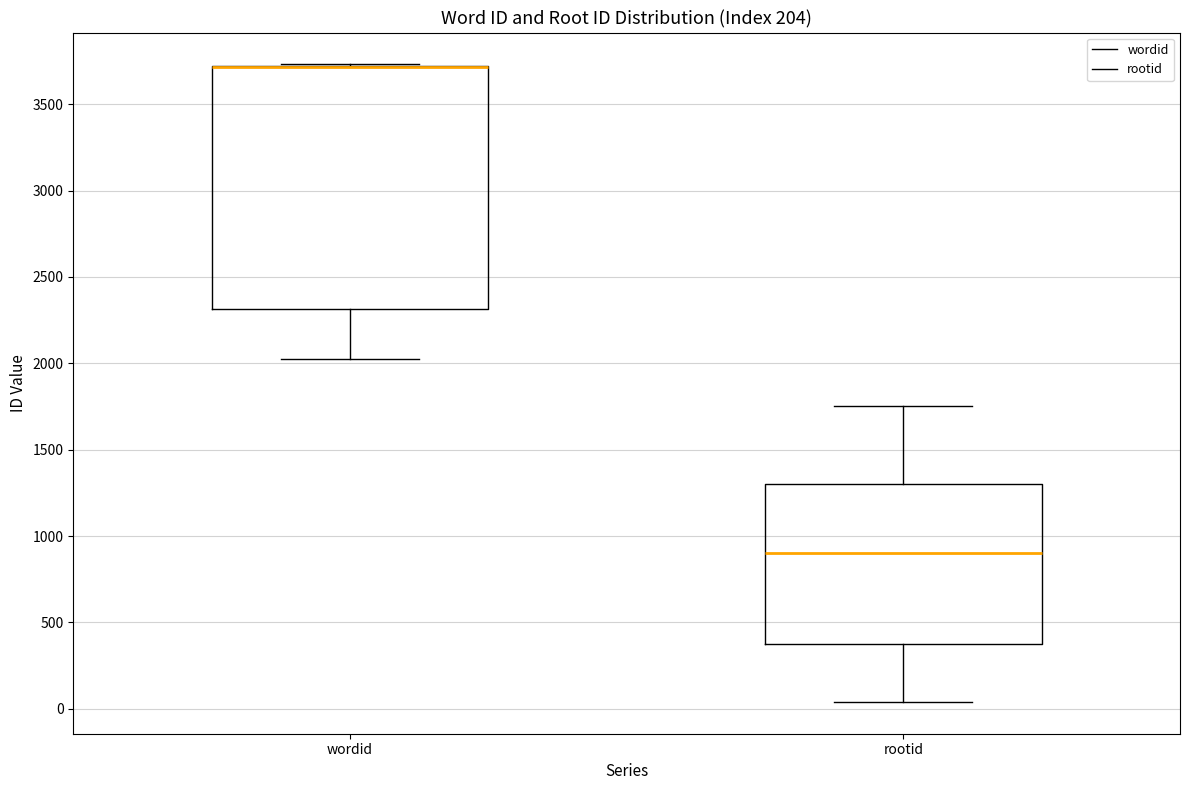

Where does the lower whisker of the box for wordid end on the y-axis? The values are not printed on the chart, so give them approximately, as read against the axis.

2000